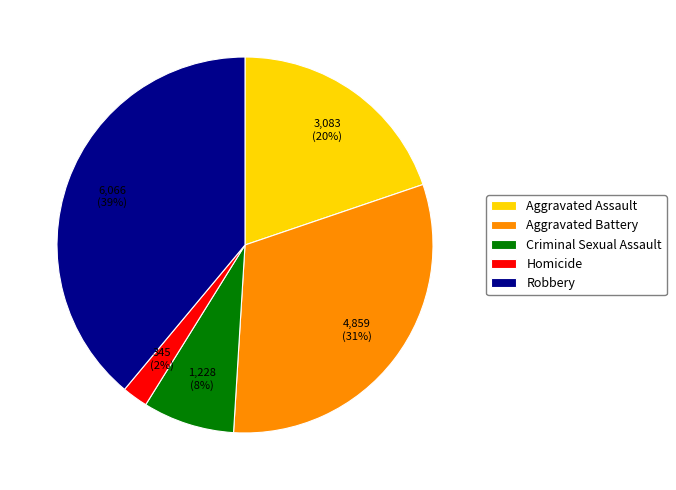

Do Aggravated Assault and Aggravated Battery together represent more than half of the pie?

Yes